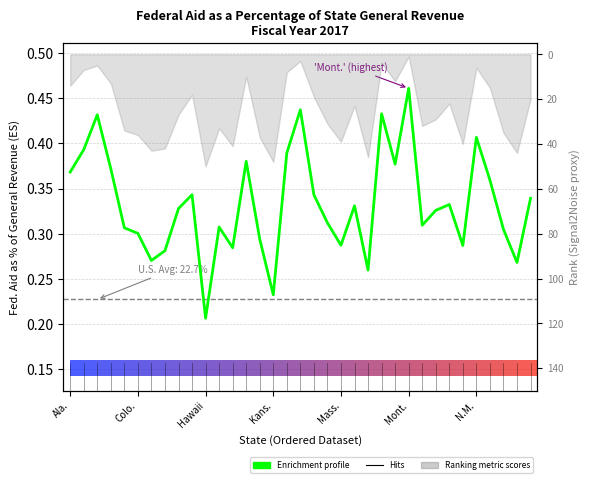

At which label is the value closest to 0?

Hawaii